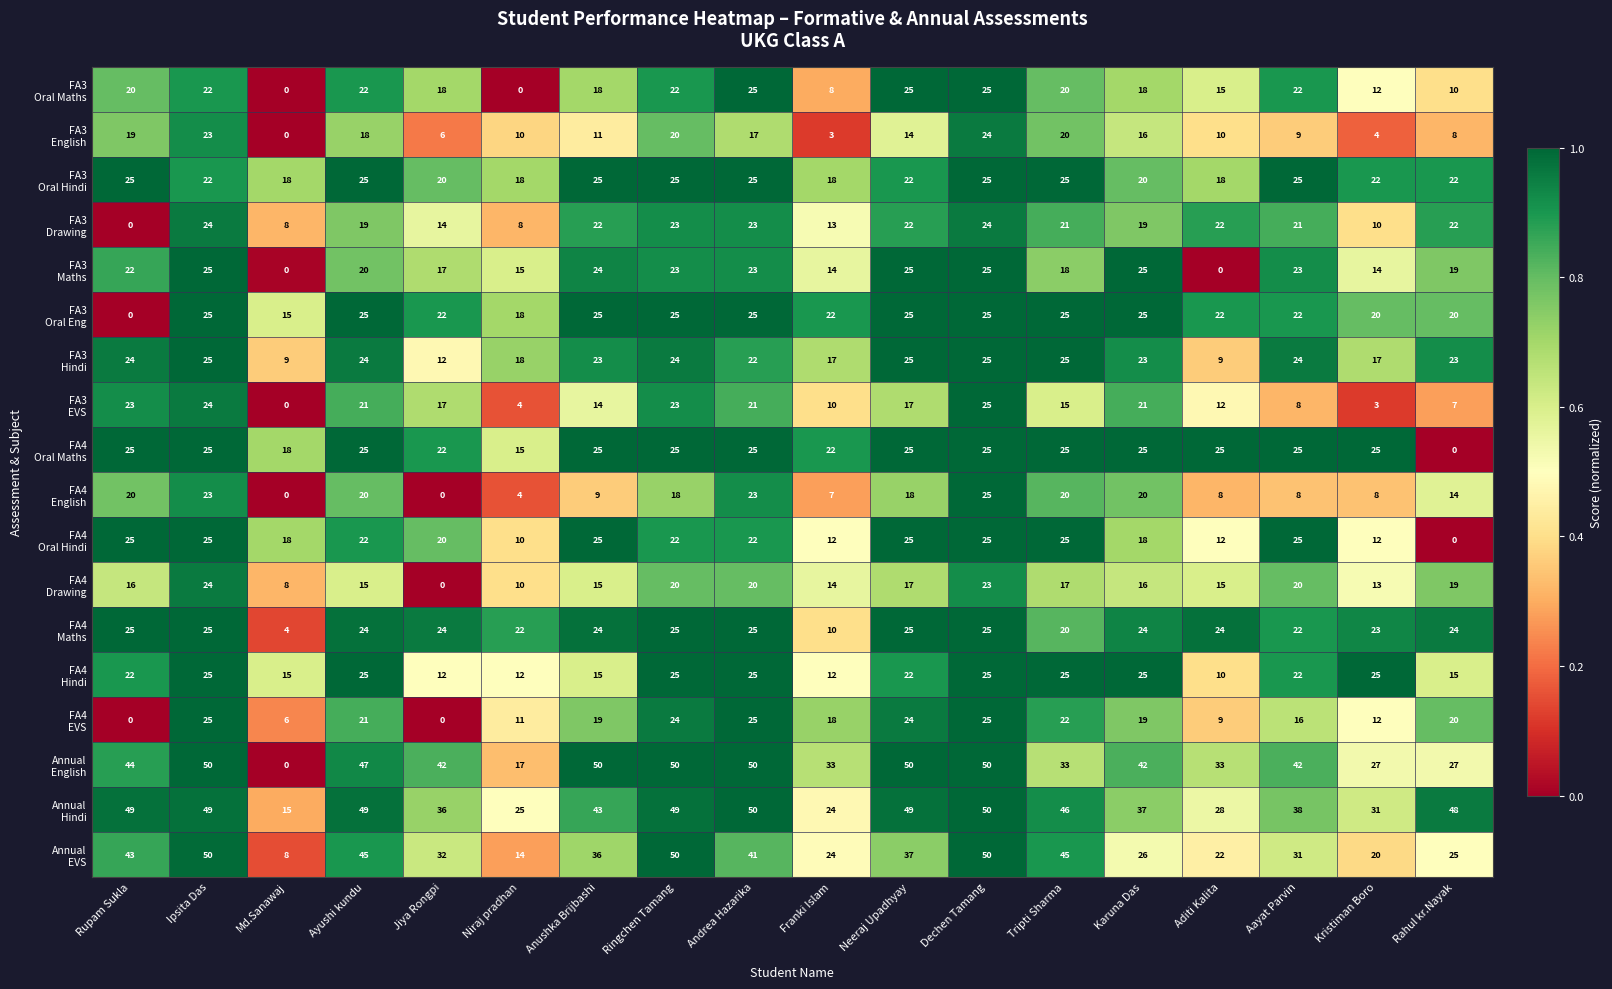

What is the greatest value displayed?

50